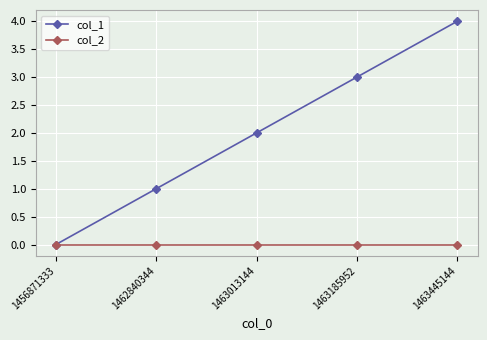

True or false: col_1 has more than 0 interior local peaks.

False